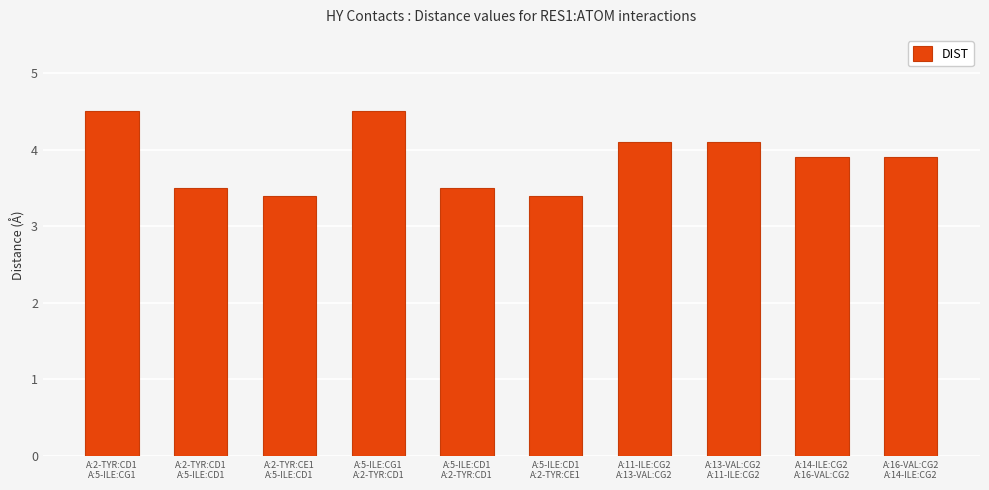

What value does the data have at A:2-TYR:CE1
A:5-ILE:CD1?

3.4